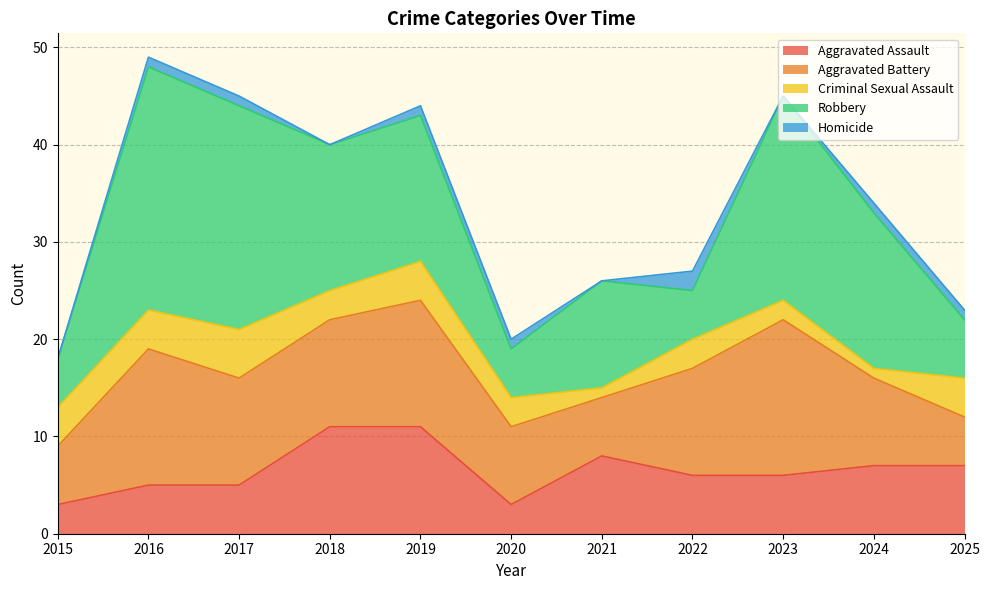

List the series in order of their peak value, lowest first.

Homicide, Criminal Sexual Assault, Aggravated Assault, Aggravated Battery, Robbery